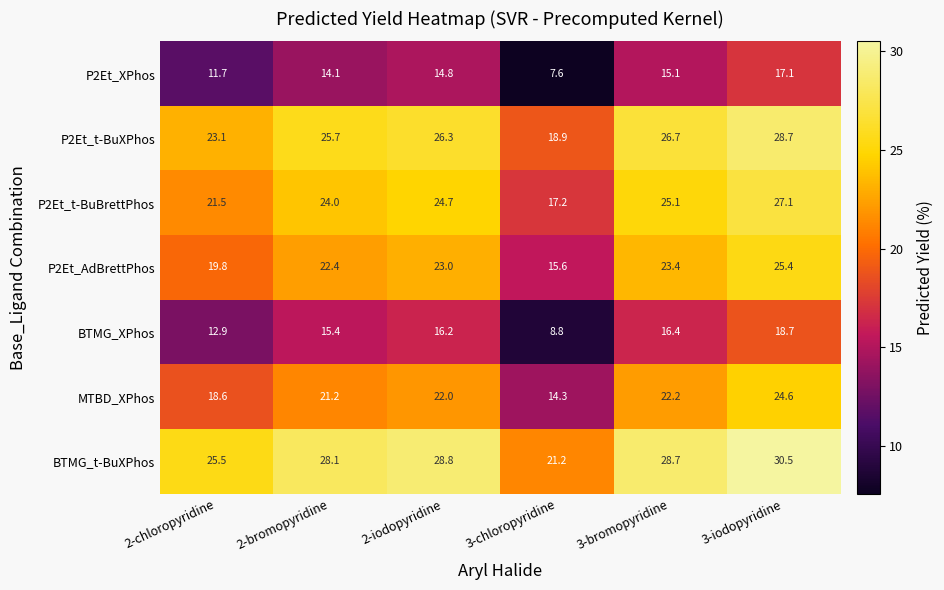

At how many categories does at least one series exceed 10?

6